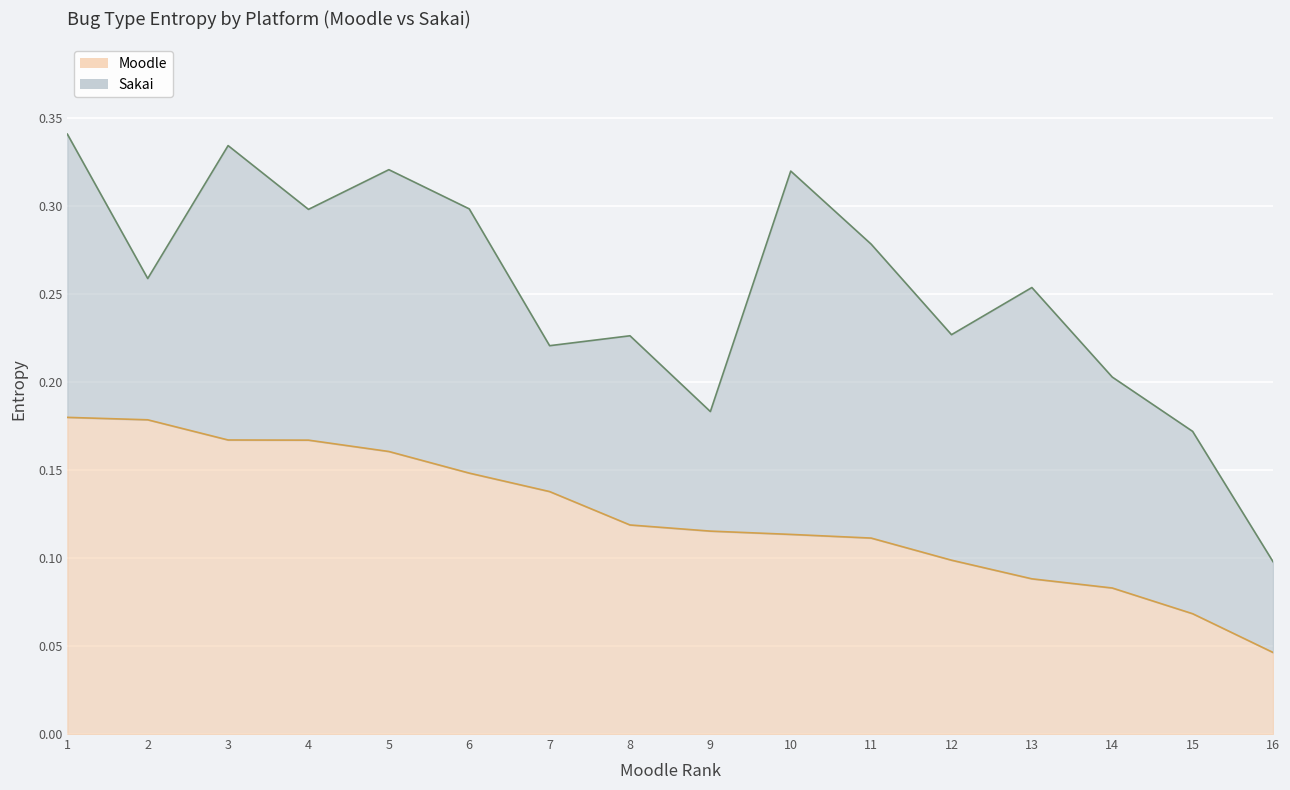

At which label is Moodle closest to 0?

16